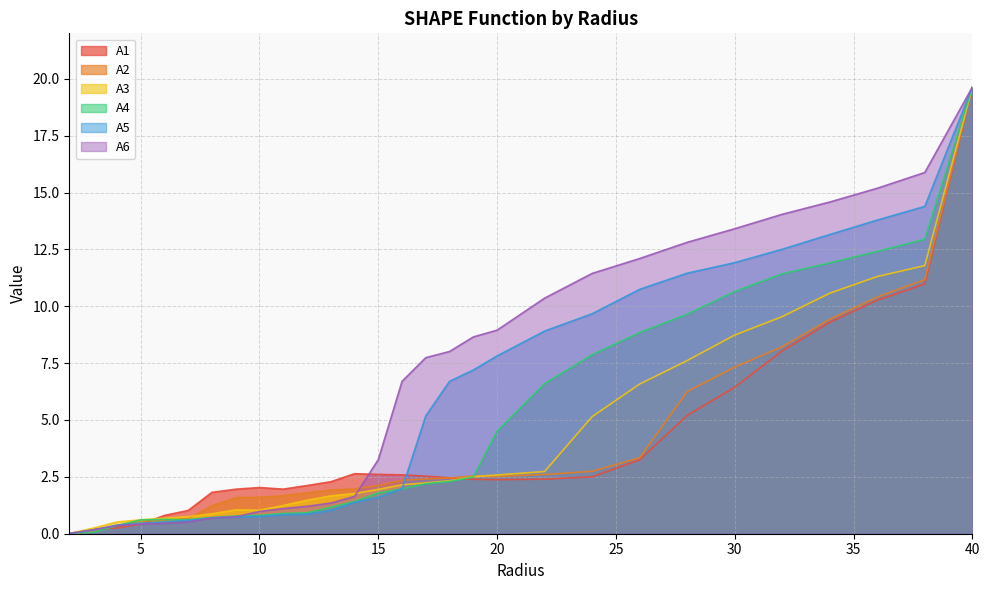

Between 19.0 and 32.0, which is larger?

32.0